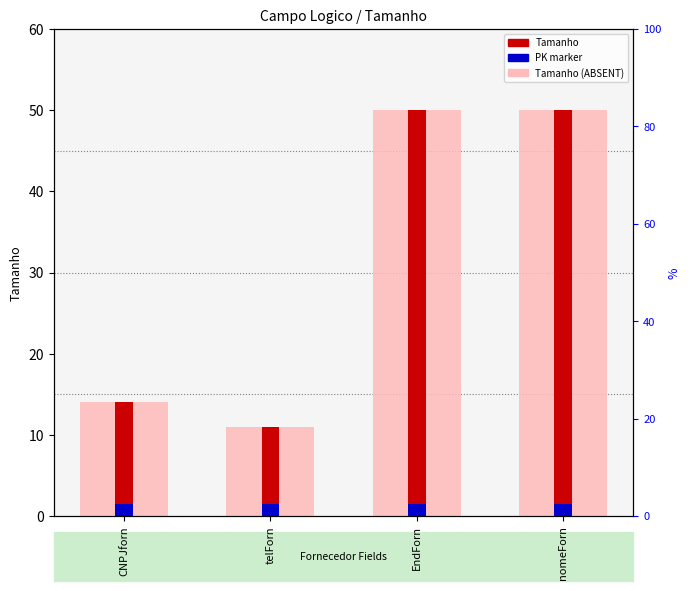

What is the label of the 4th bar from the right?

CNPJforn